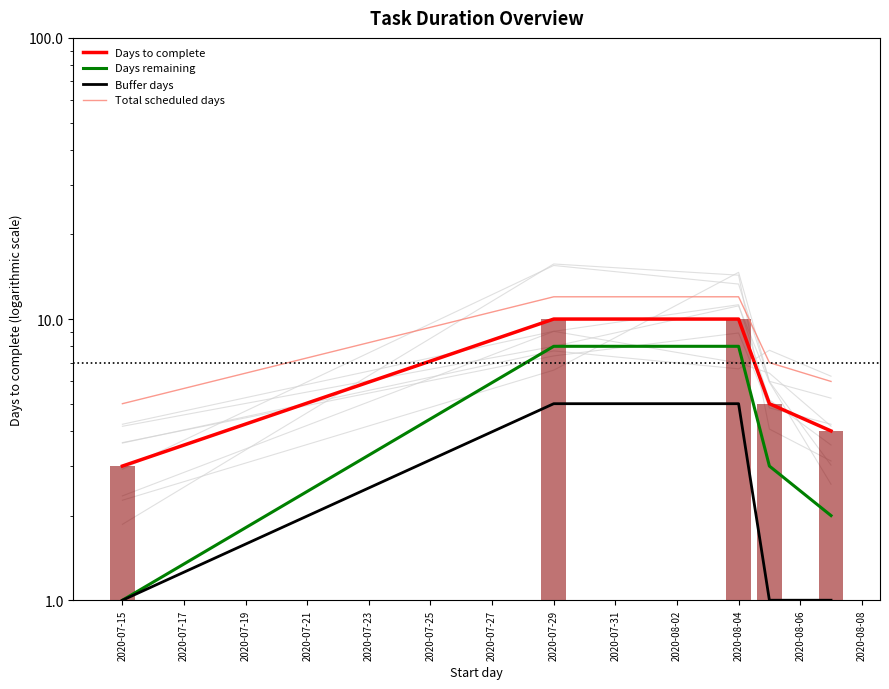

What is the greatest value displayed?

12